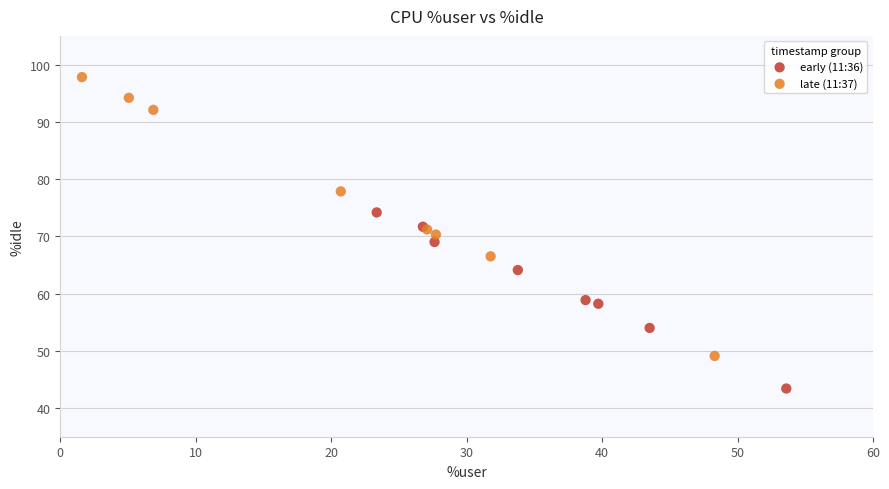

Which series contains the lowest Y value?

early (11:36)